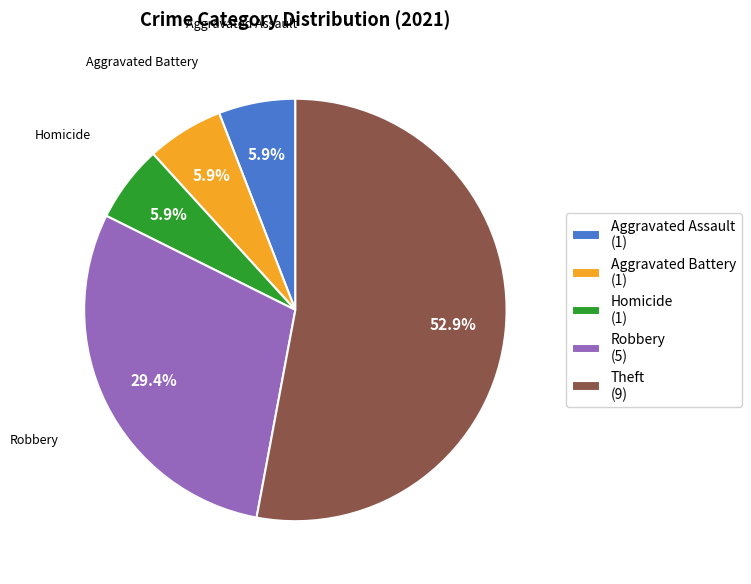

Which has a higher value, Homicide (1) or Robbery (5)?

Robbery (5)